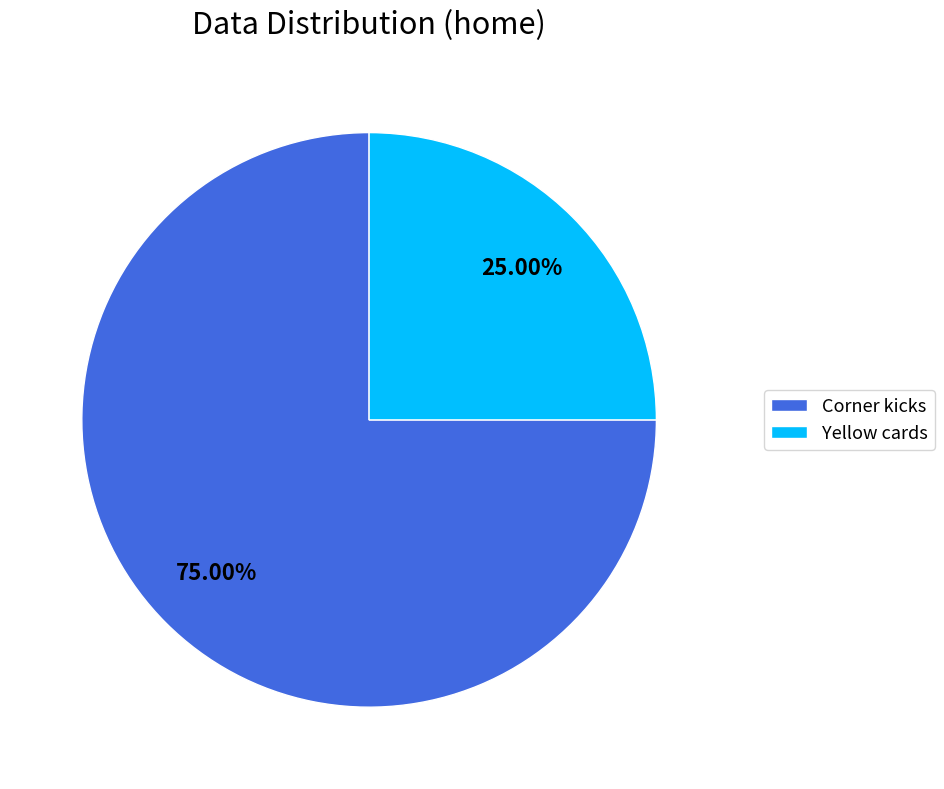

Between Corner kicks and Yellow cards, which is larger?

Corner kicks